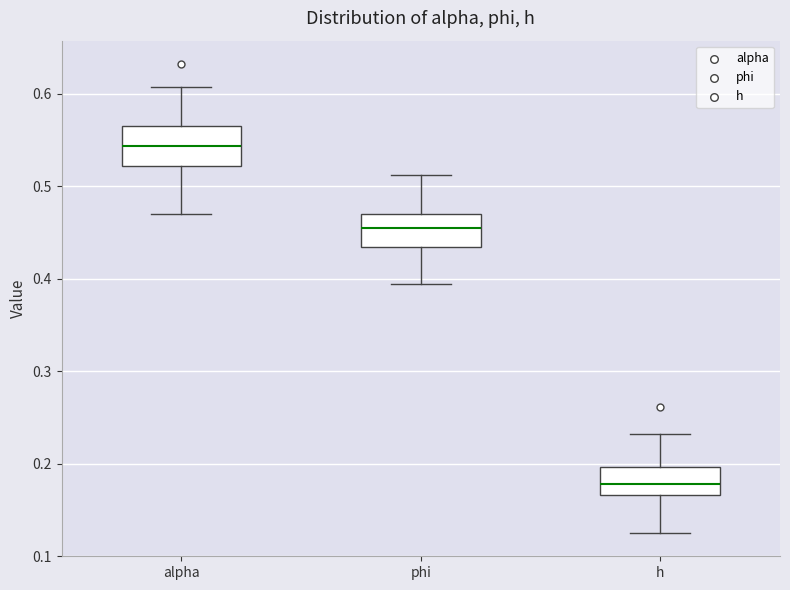

Reading left to right, transcribe this box plot: for each box, give where its median line is, the range the box spans, and where its two whiskers end, as read against the y-axis. The values are not printed on the chart, so give them approximately, as read against the axis.

alpha: median 0.54, box 0.52 to 0.57, whiskers 0.47 to 0.61
phi: median 0.45, box 0.43 to 0.47, whiskers 0.39 to 0.51
h: median 0.18, box 0.17 to 0.20, whiskers 0.13 to 0.23